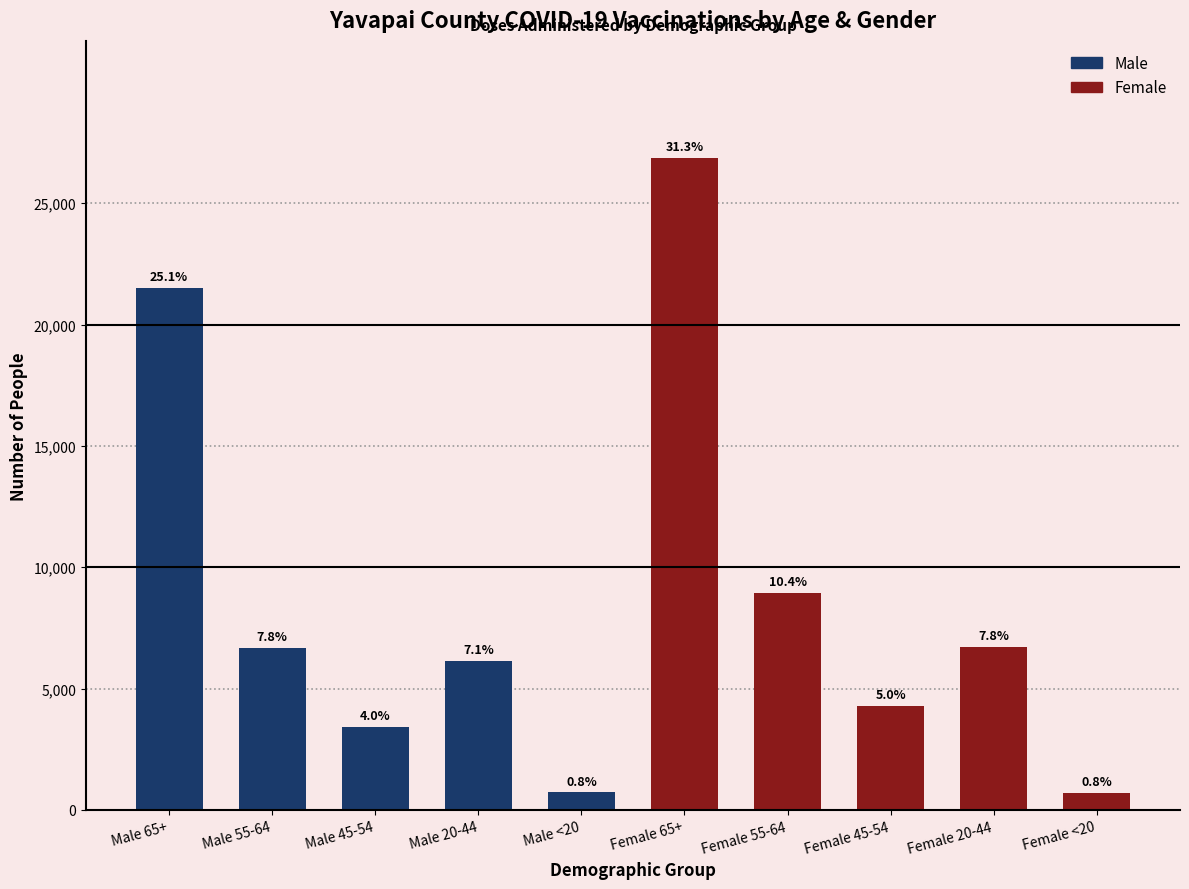

Where does the data first go above 6665?

Male 65+